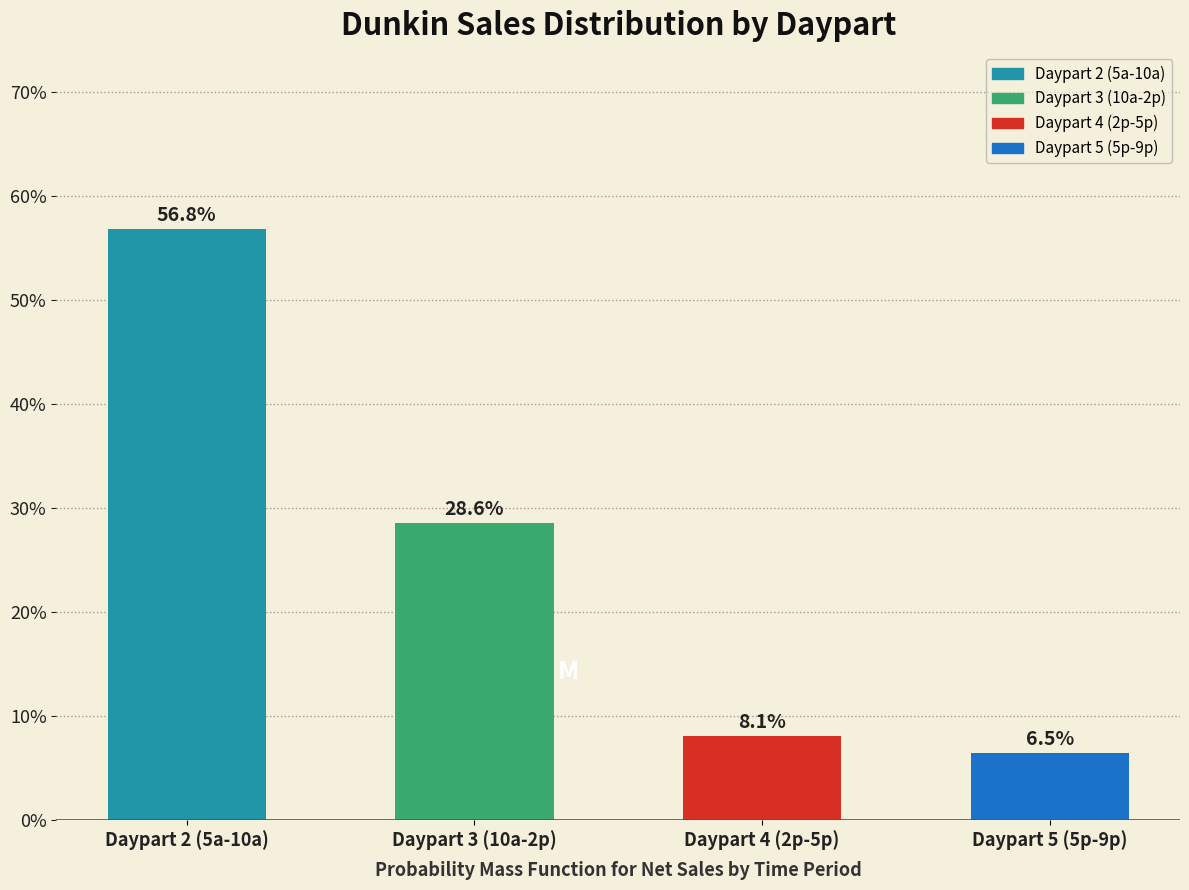

Reading left to right, list all the values displayed in this chart.

Daypart 2 (5a-10a)=56.8	Daypart 3 (10a-2p)=28.6	Daypart 4 (2p-5p)=8.1	Daypart 5 (5p-9p)=6.5